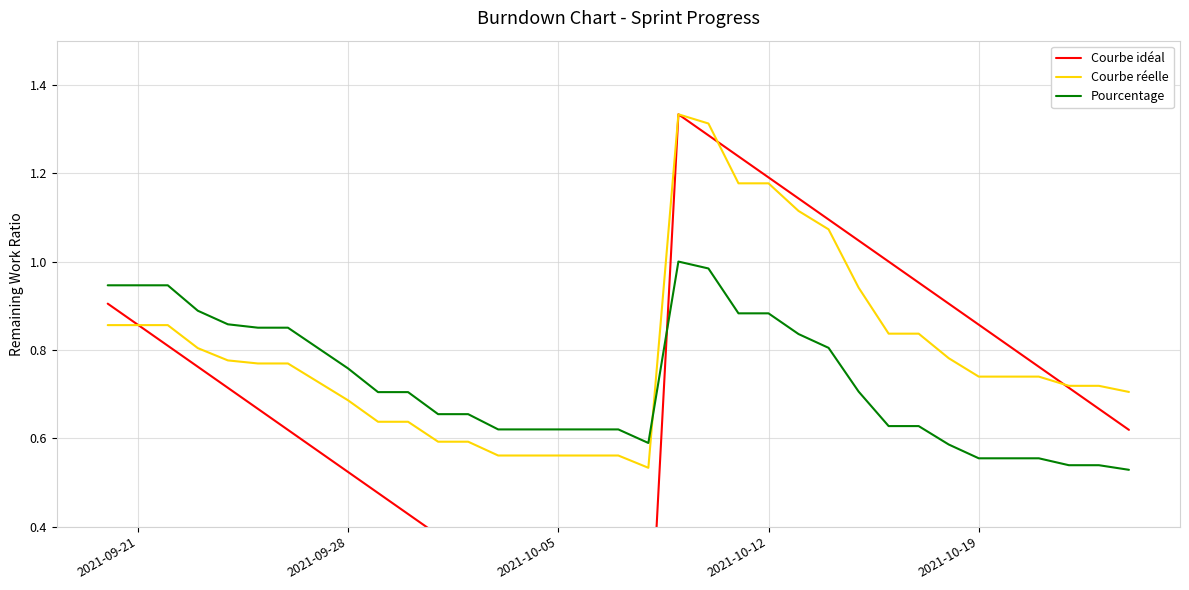

Which series ends up on top after the final intersection of Courbe réelle and Pourcentage?

Courbe réelle